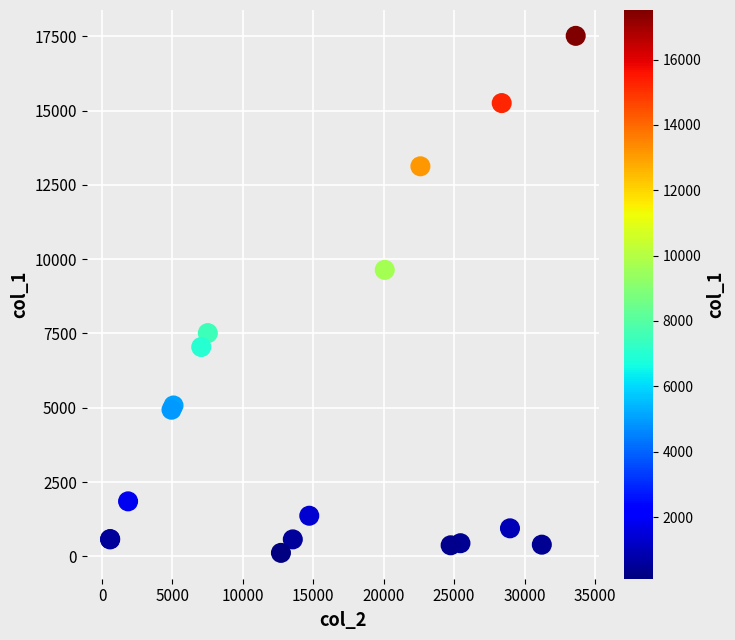

What Y value in the scatter plot is closest to 8815?

9639